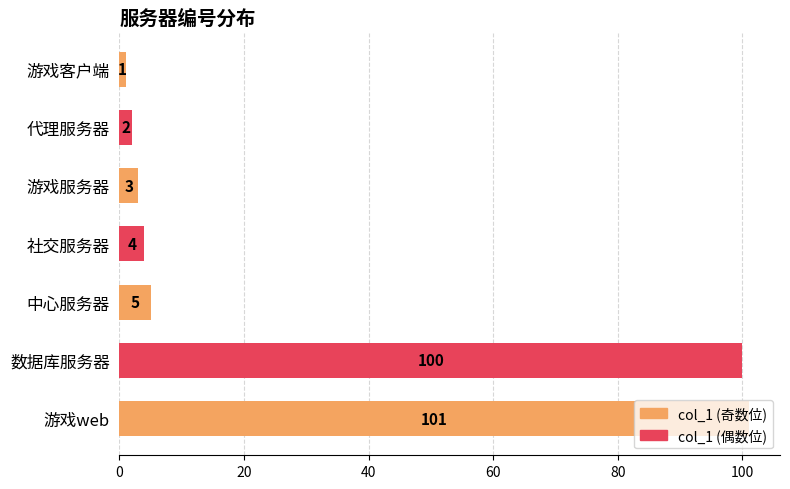

Does the chart contain any negative values?

No